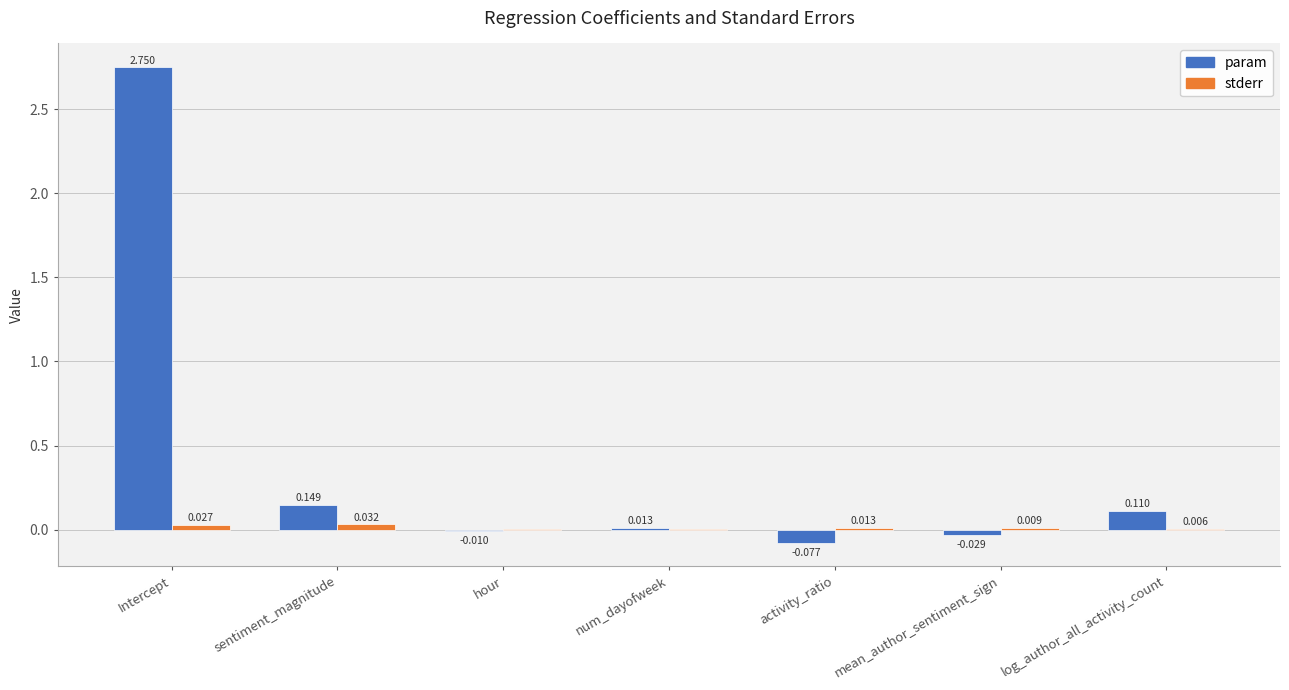

What are all the series names shown in the legend?

param, stderr